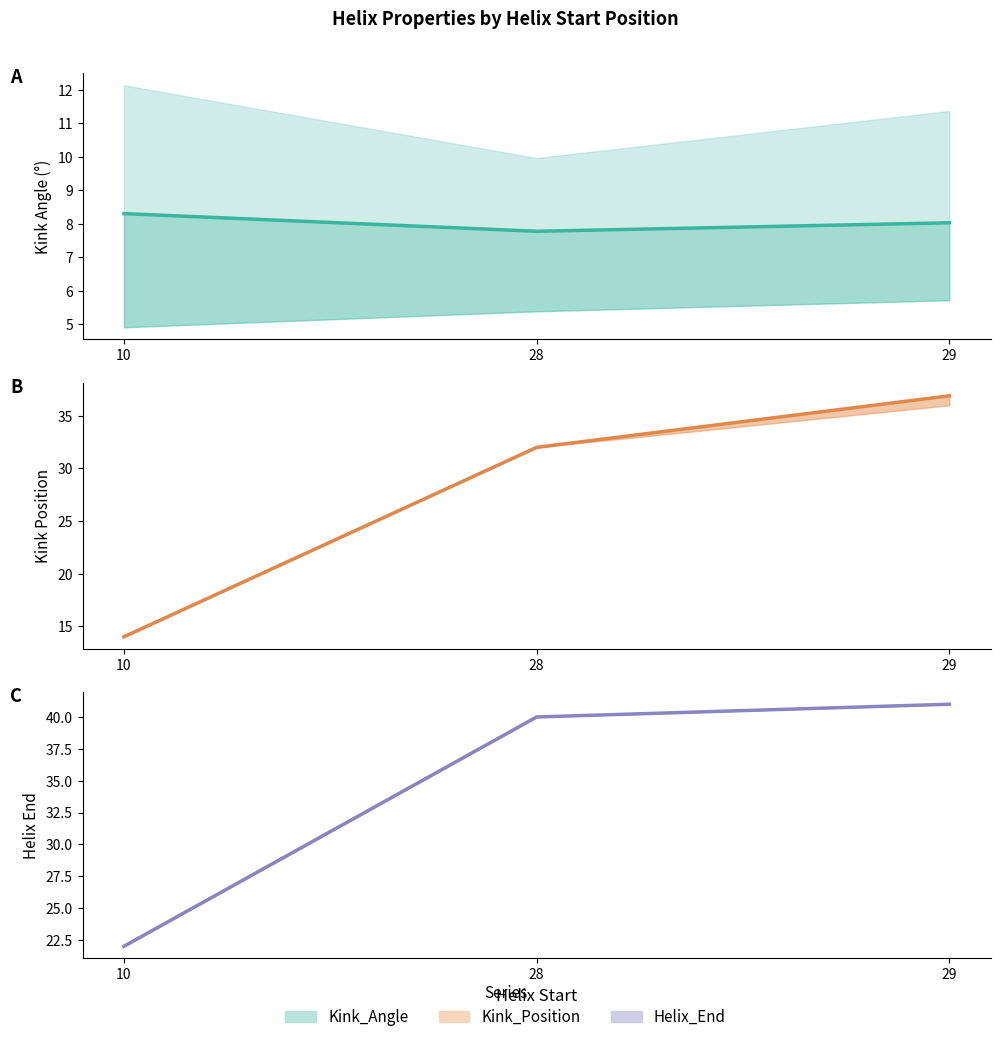

Which series changed the most between 10 and 29?

Kink_Position